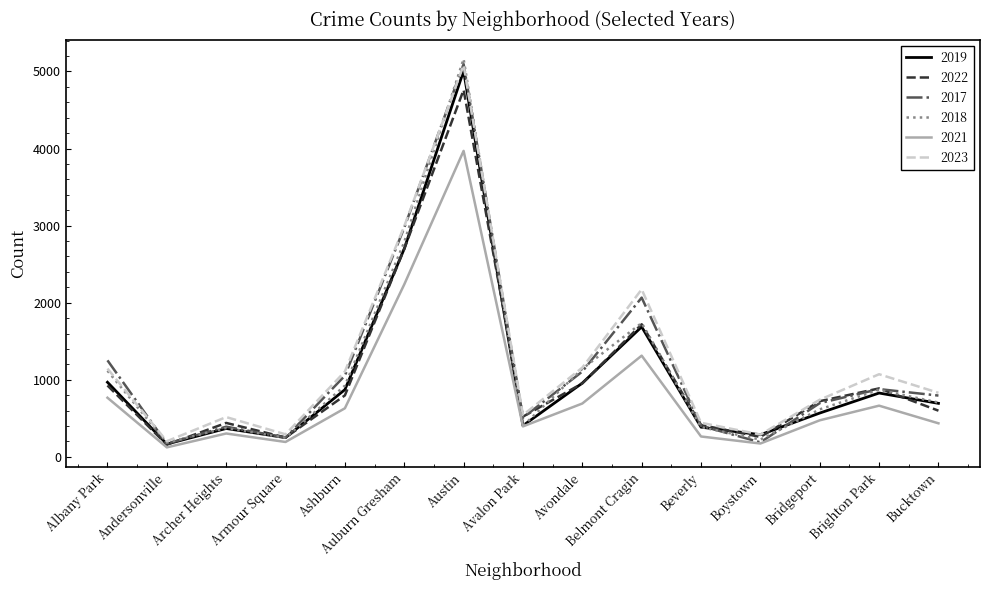

Does the chart display data point markers on the line(s)?

No